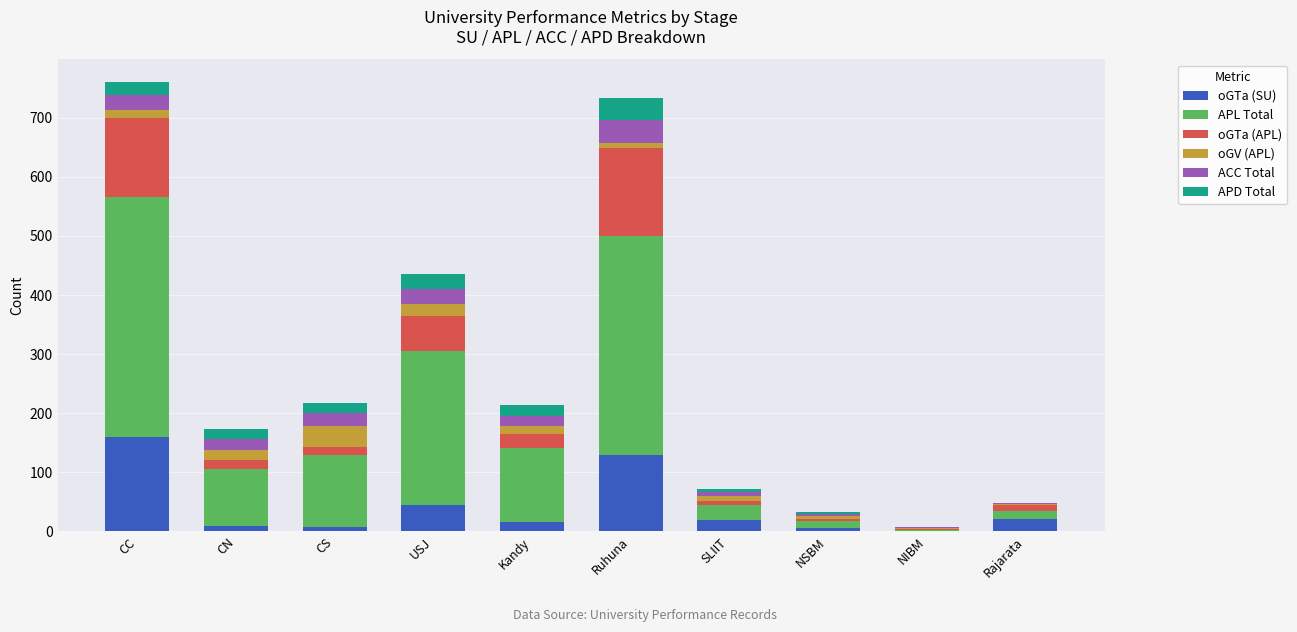

The oGTa (SU) series shows 20 at Rajarata. True or false?

True